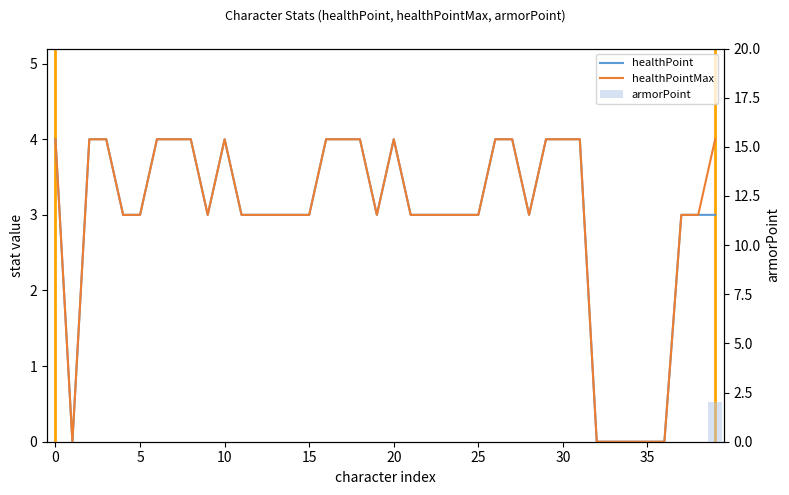

At how many categories does at least one series exceed 0?

34